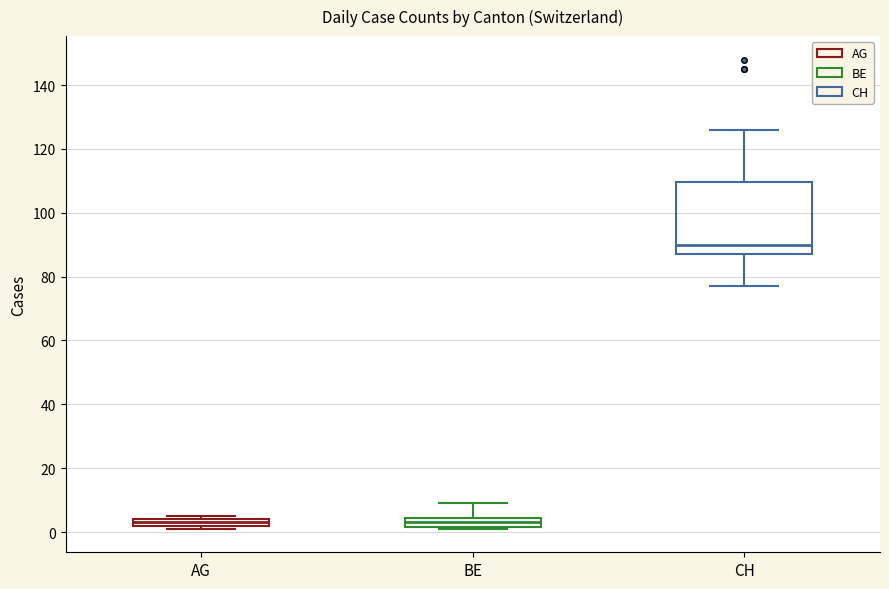

Which box is the tallest, from its lower edge to its upper edge?

CH